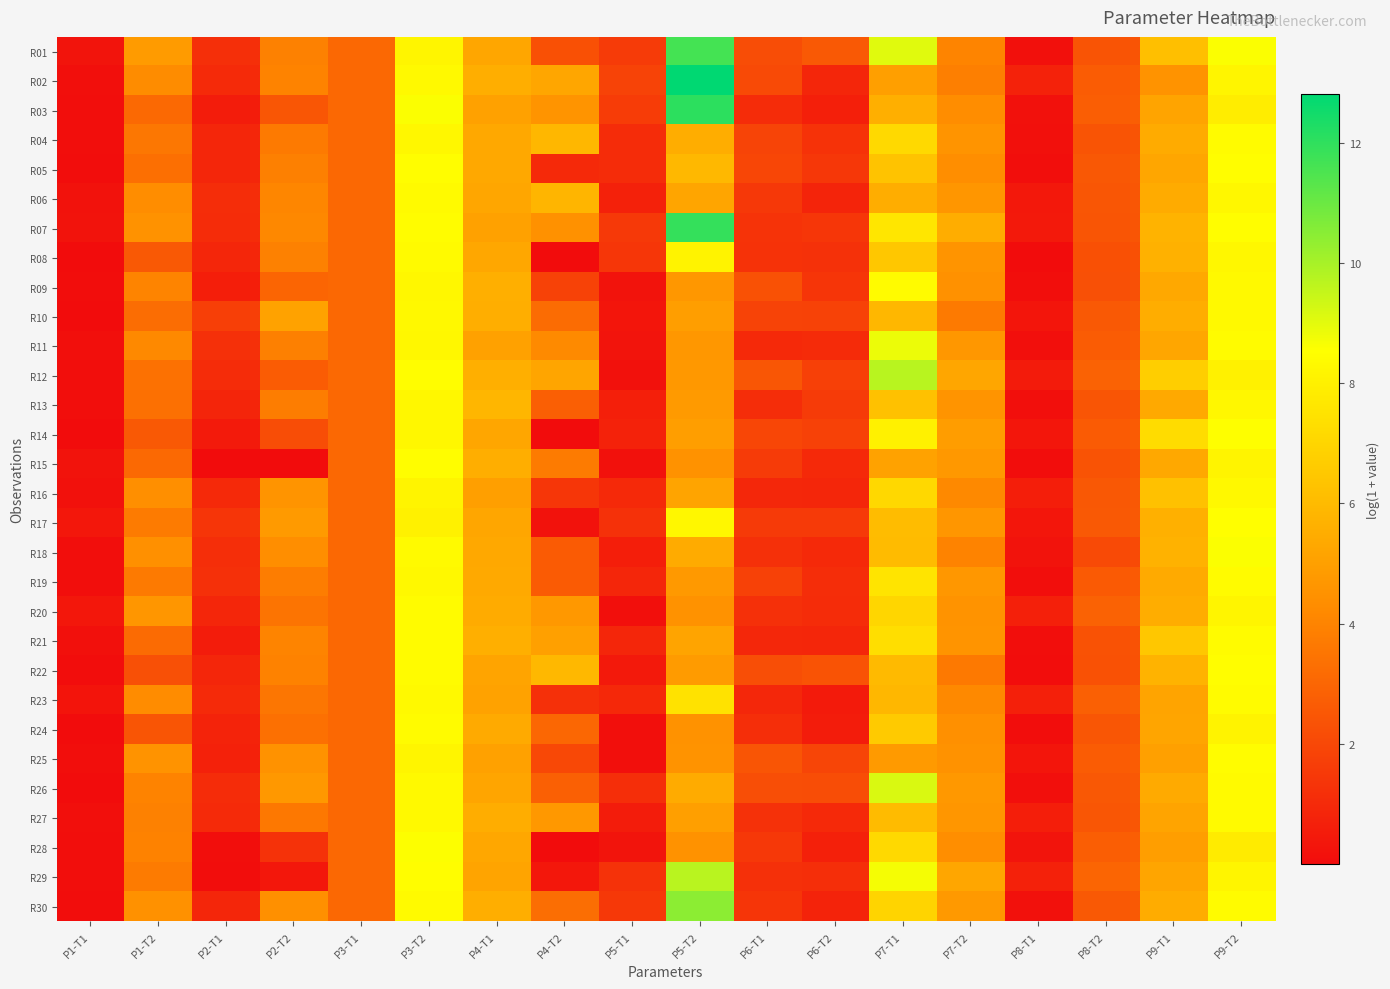

Which label corresponds to the smallest value in the chart?

P2-T2